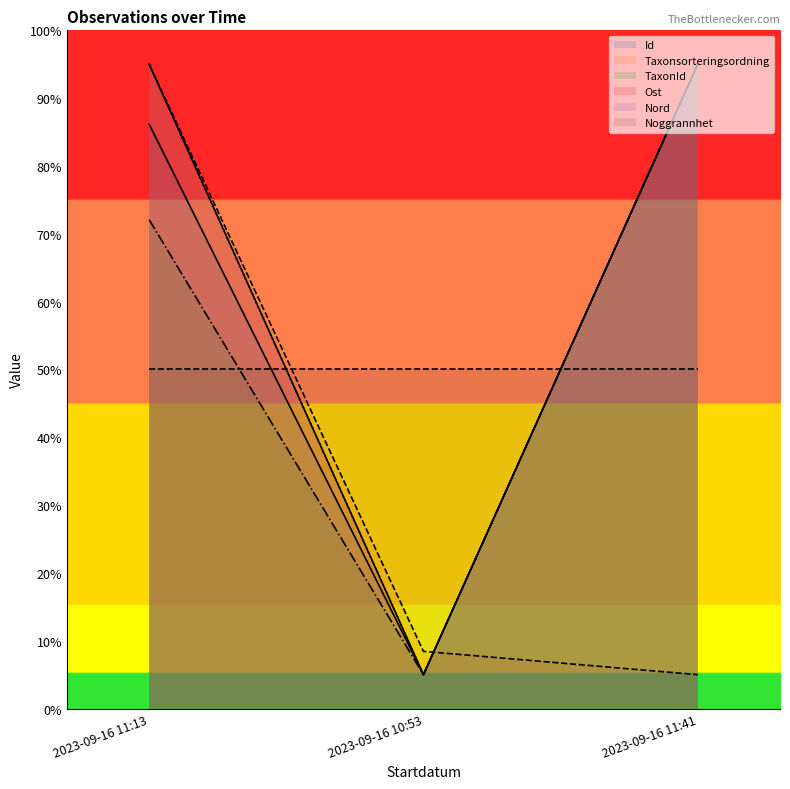

What is the value of the TaxonId point at the 2nd from the left?

5.0